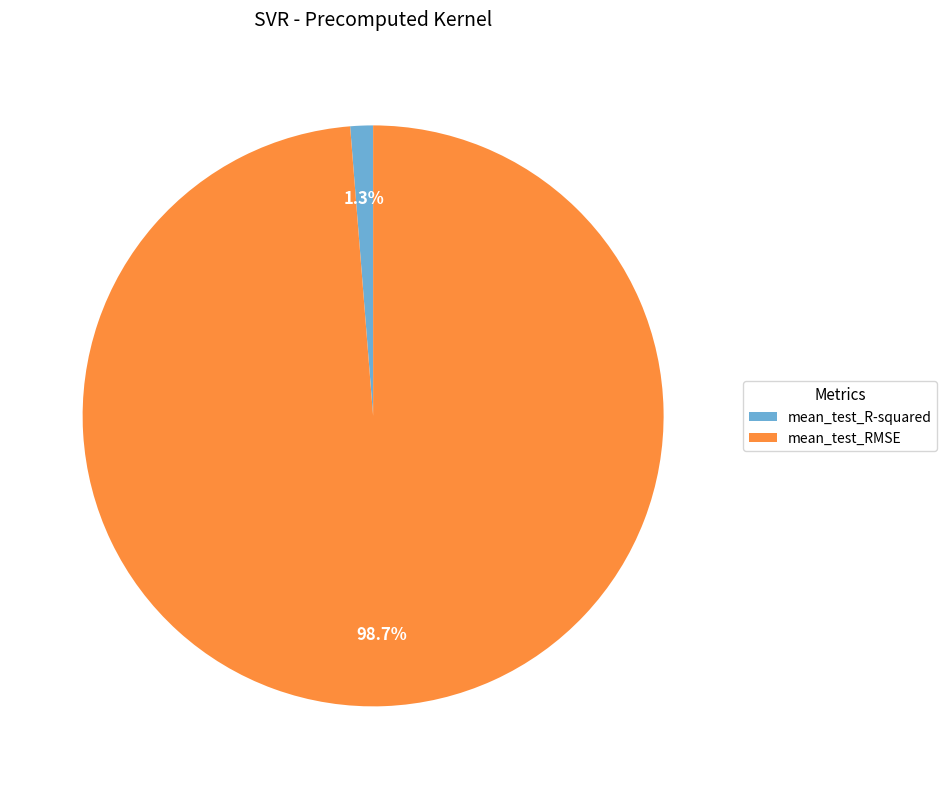

Combined, what portion of the pie is mean_test_RMSE and mean_test_R-squared?

100.0%